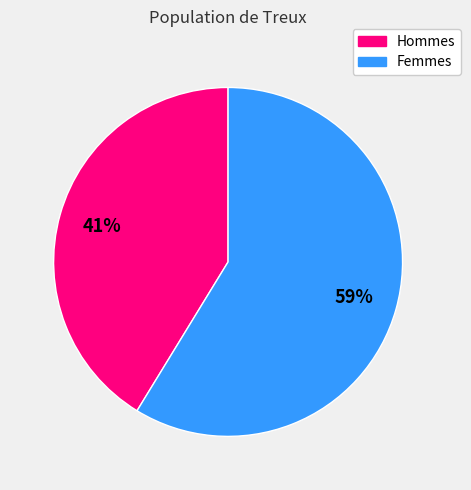

Rank the categories by value from highest to lowest.

Femmes, Hommes